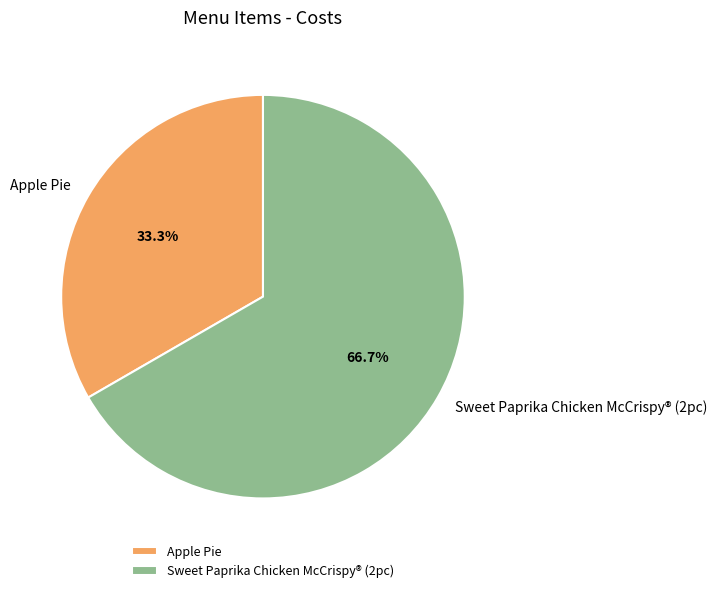

How many segments does this pie chart have?

2